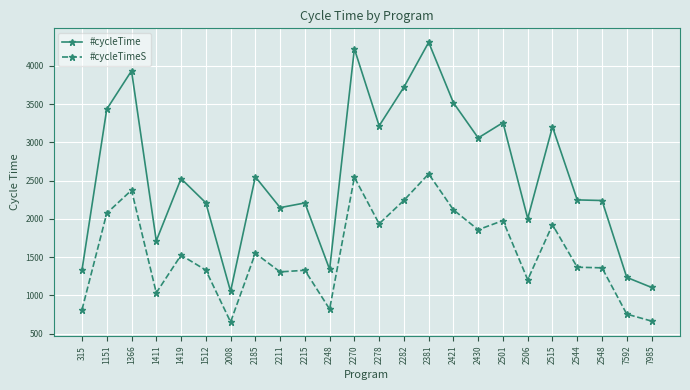

True or false: #cycleTimeS has a value of 754 at 7592.

True